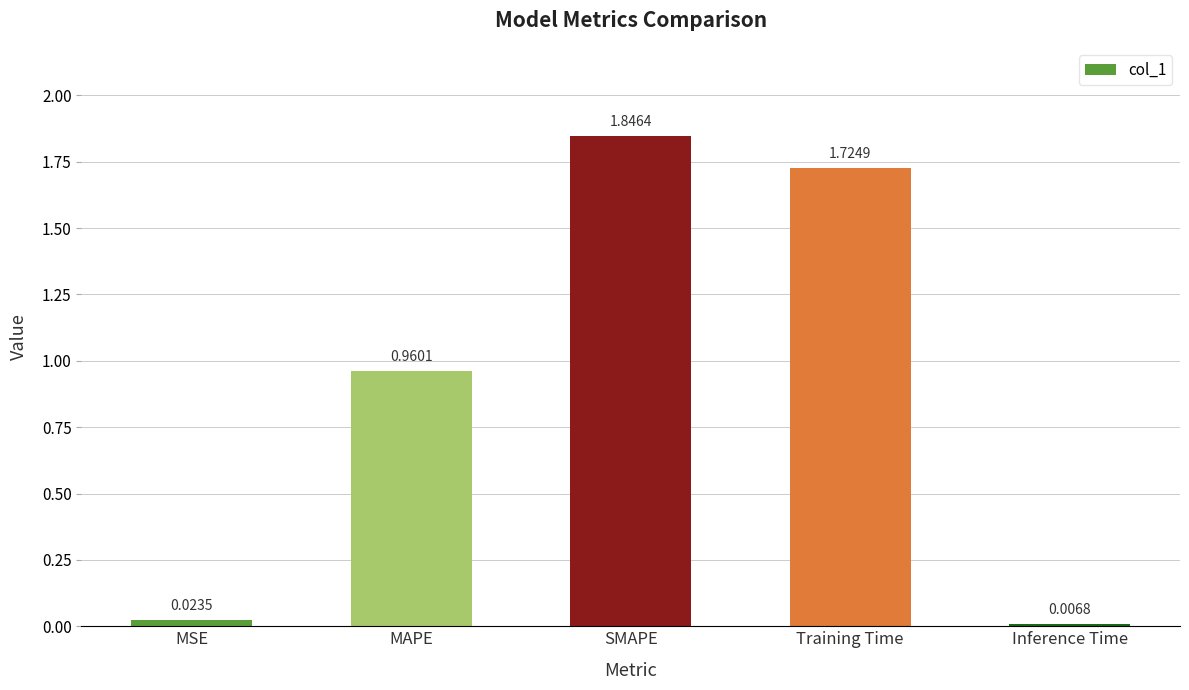

List the labels in order of value, smallest first.

Inference Time, MSE, MAPE, Training Time, SMAPE